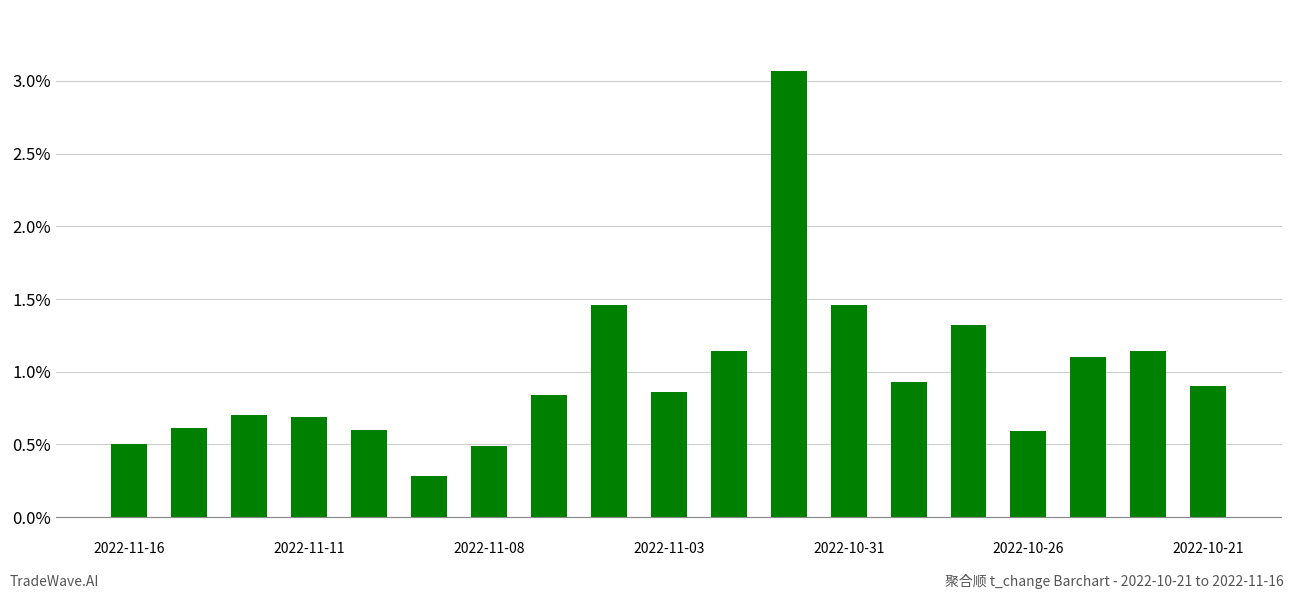

What is the average value?

1.0